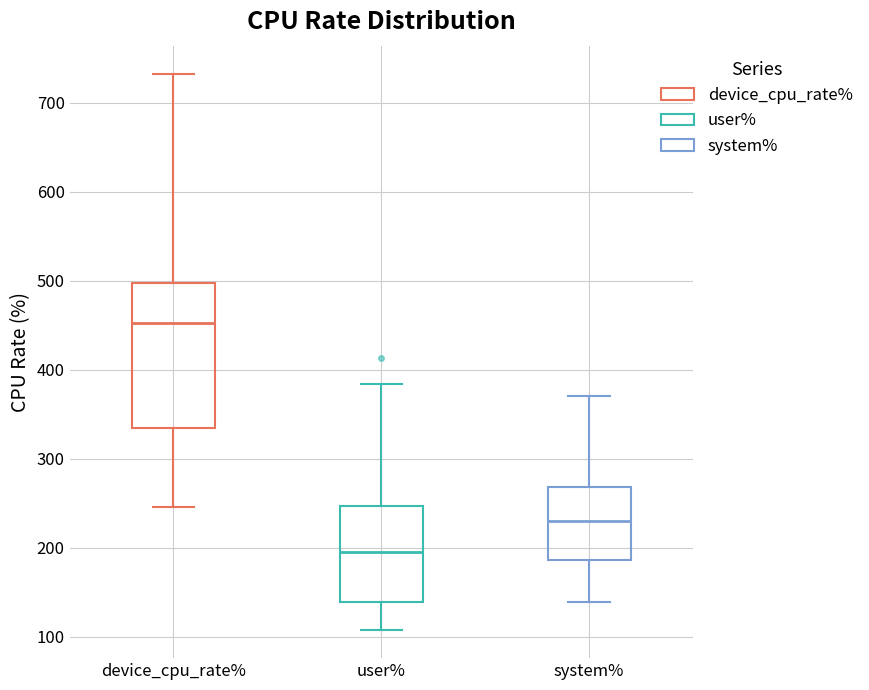

Reading left to right, transcribe this box plot: for each box, give where its median line is, the range the box spans, and where its two whiskers end, as read against the y-axis. The values are not printed on the chart, so give them approximately, as read against the axis.

device_cpu_rate%: median 450, box 330 to 500, whiskers 250 to 730
user%: median 190, box 140 to 250, whiskers 110 to 380
system%: median 230, box 190 to 270, whiskers 140 to 370